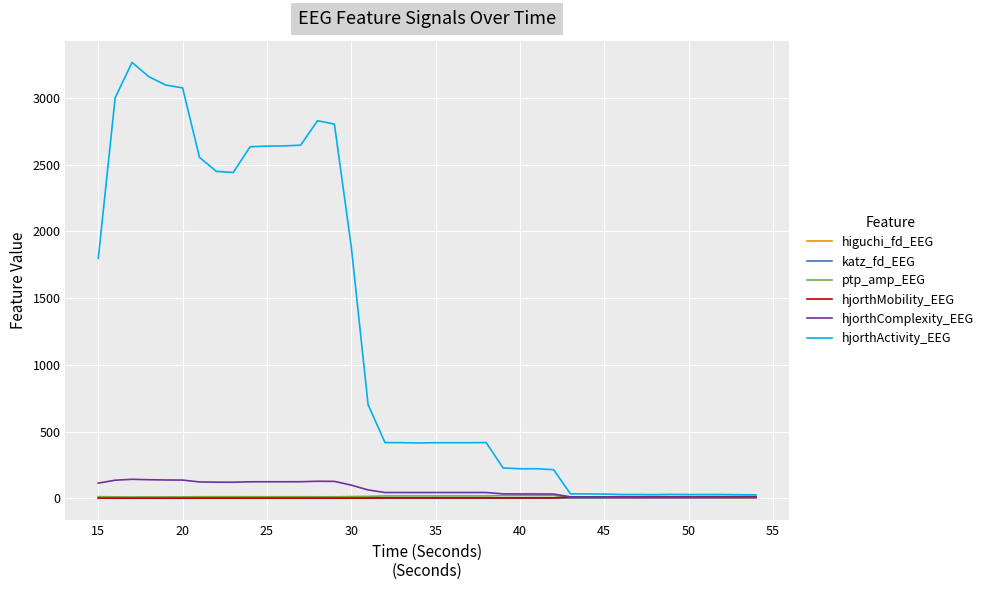

What is the greatest value displayed?

3264.7